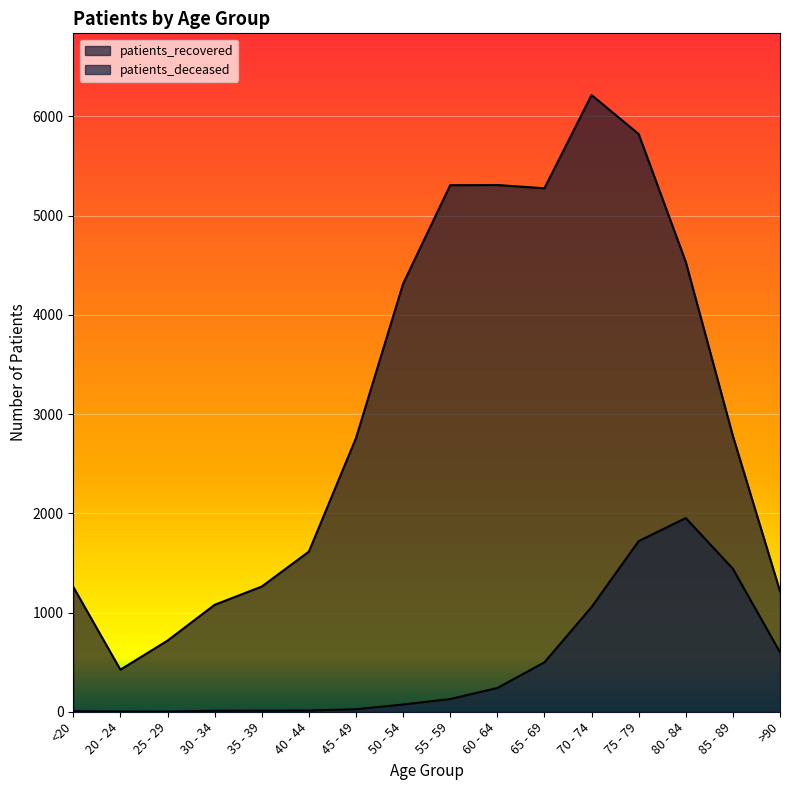

Between 25 - 29 and 55 - 59, which is larger?

55 - 59